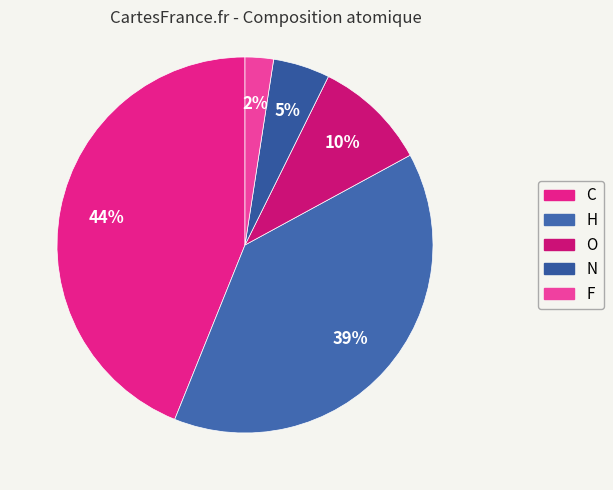

The O slice represents 22% of the pie. True or false?

False